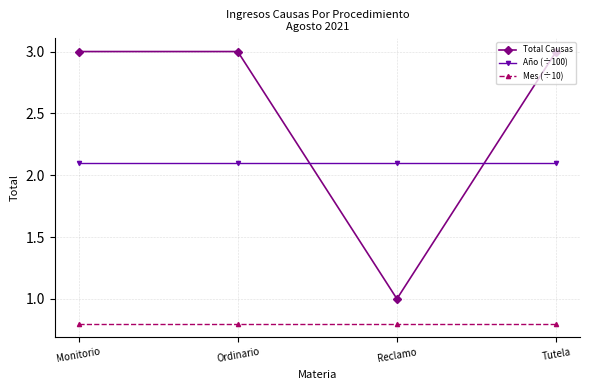

At how many categories does at least one series exceed 1?

4